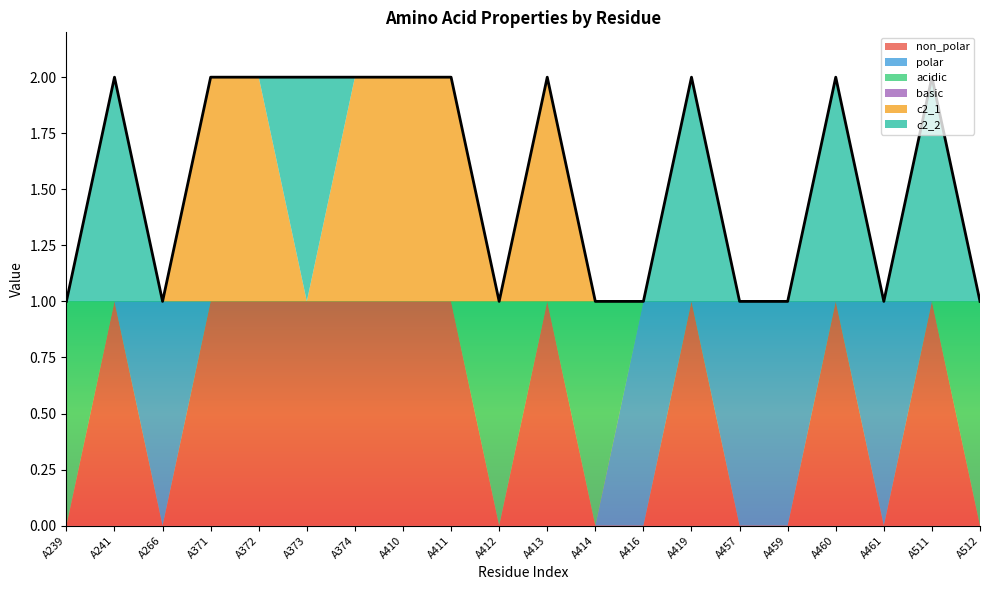

True or false: polar has more than 0 interior local peaks.

True